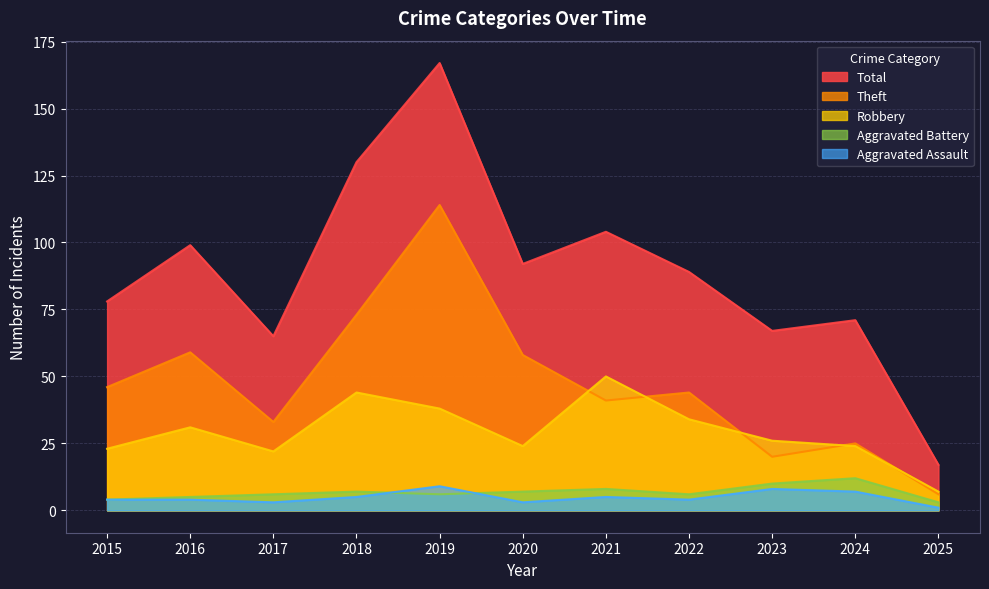

True or false: Total and Aggravated Assault intersect in this chart.

False